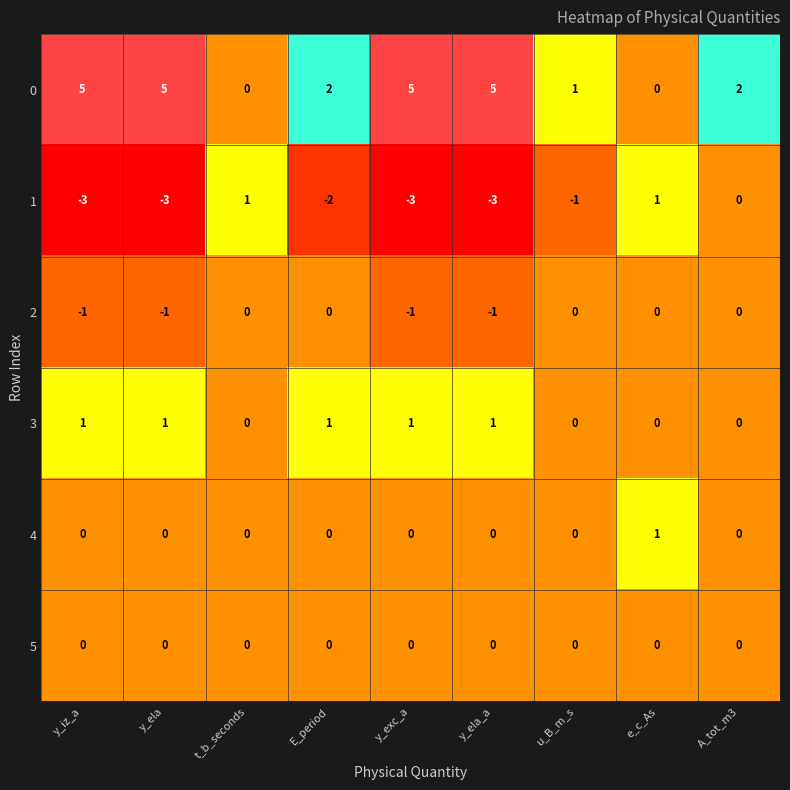

The 4 series shows -1 at y_exc_a. True or false?

False